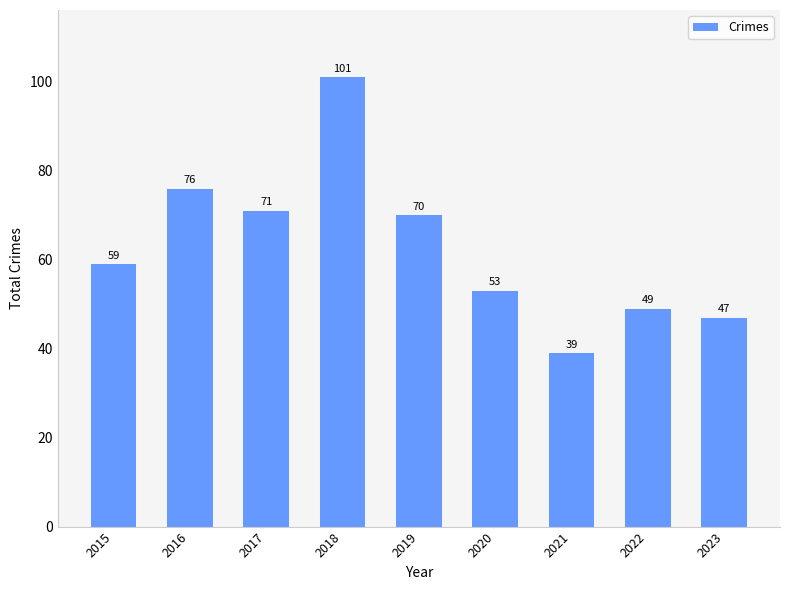

Which label corresponds to the smallest value in the chart?

2021